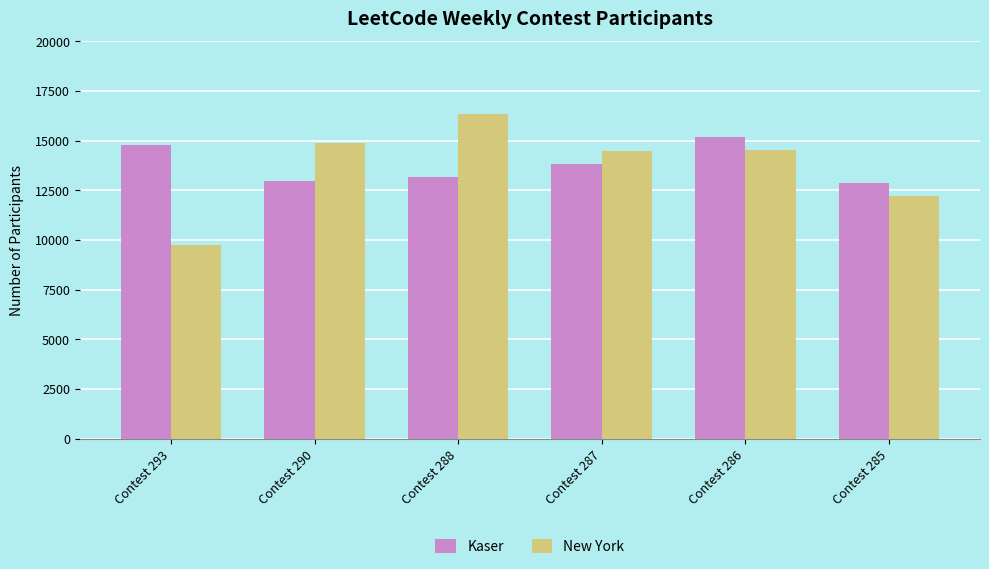

What is the value of the New York bar at the 5th from the left?

14527